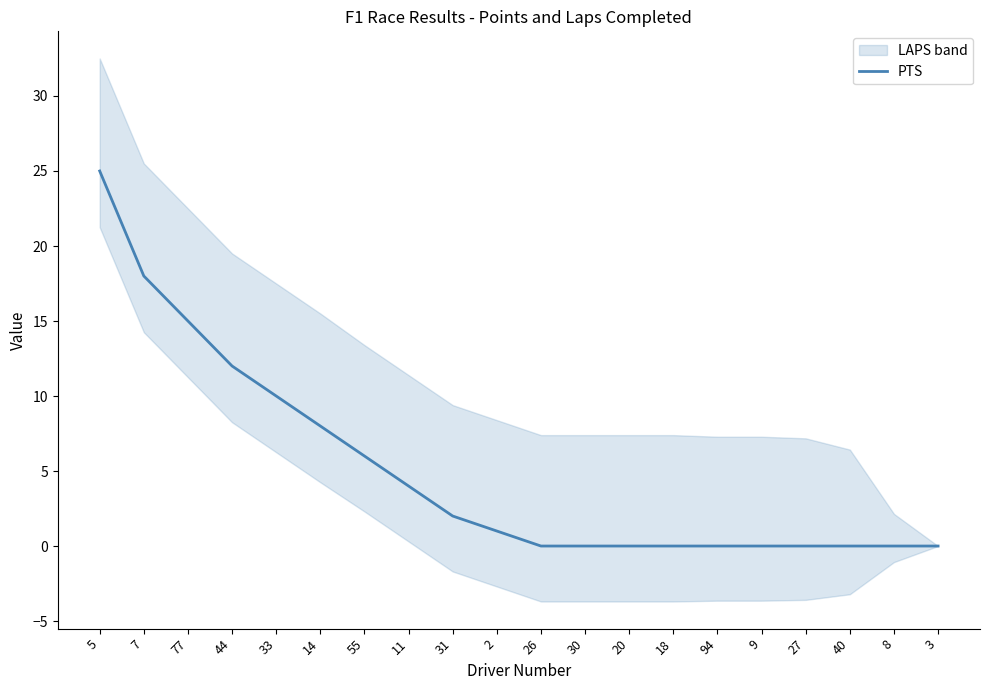

What is the label of the 8th point from the left?

11